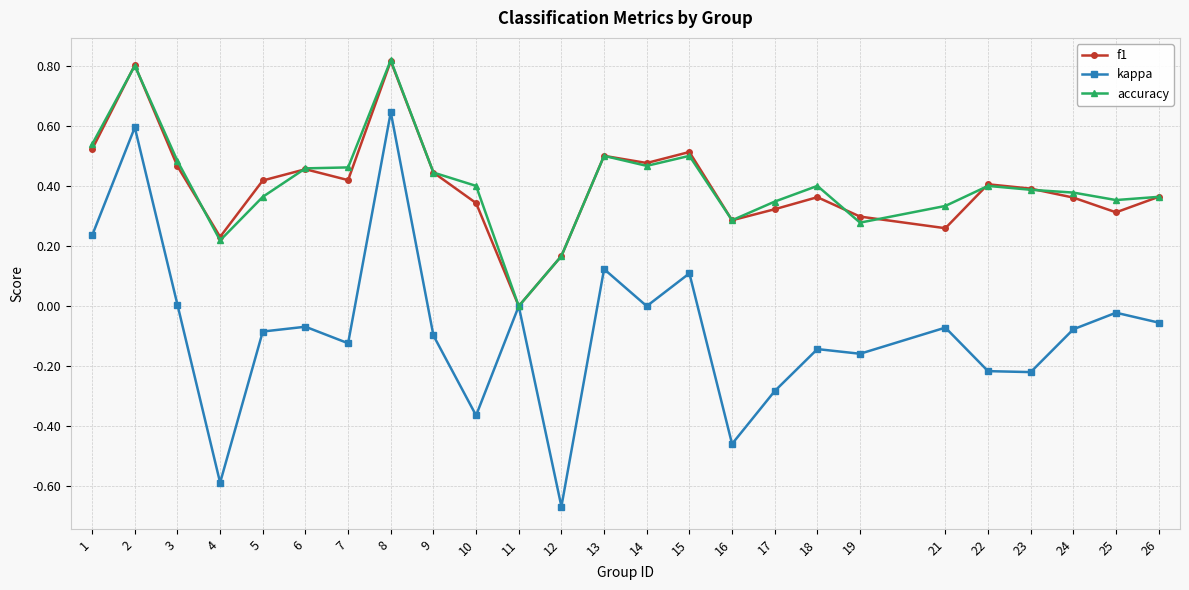

The f1 series shows 0.5 at 1. True or false?

True